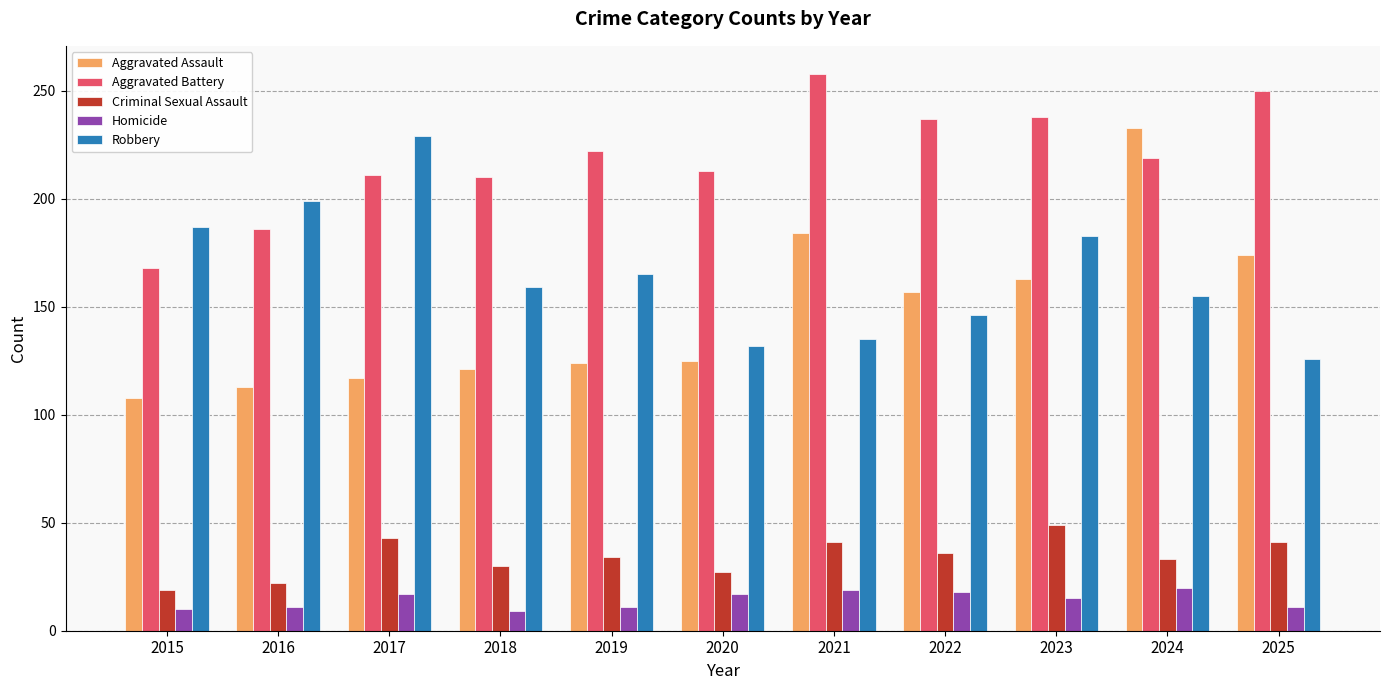

What is the average value of the Criminal Sexual Assault series?

34